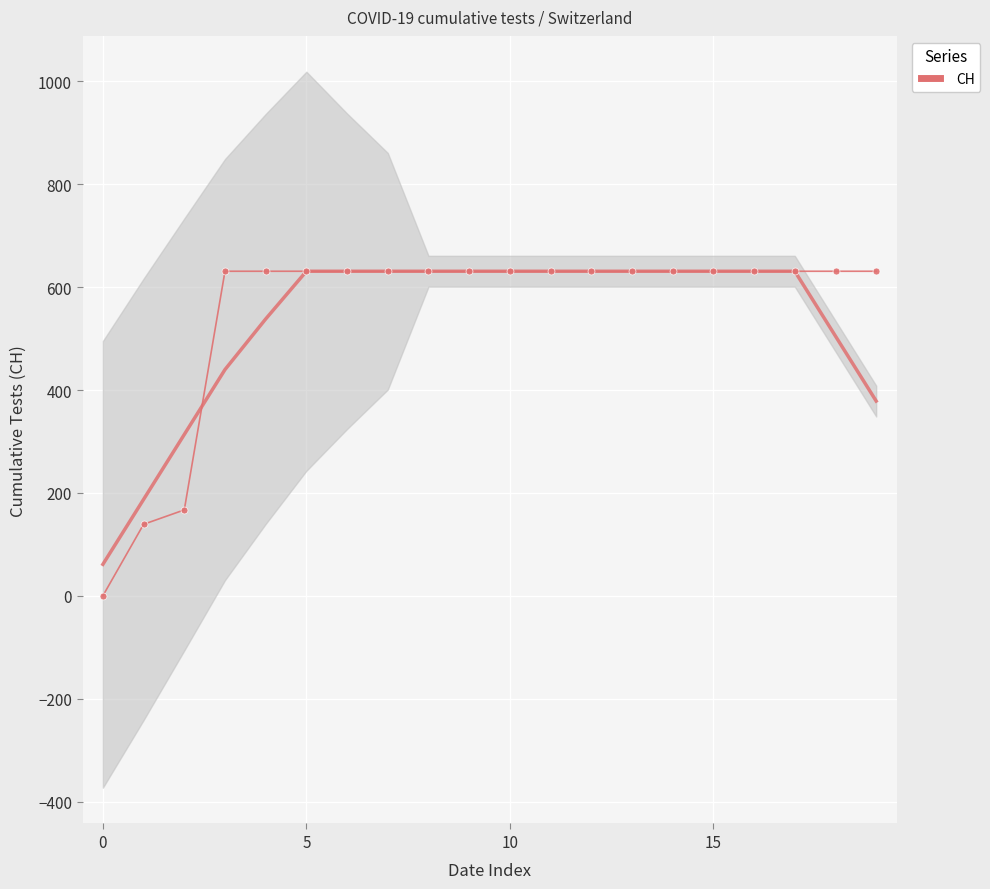

The chart shows a value of 631 at 6. True or false?

True